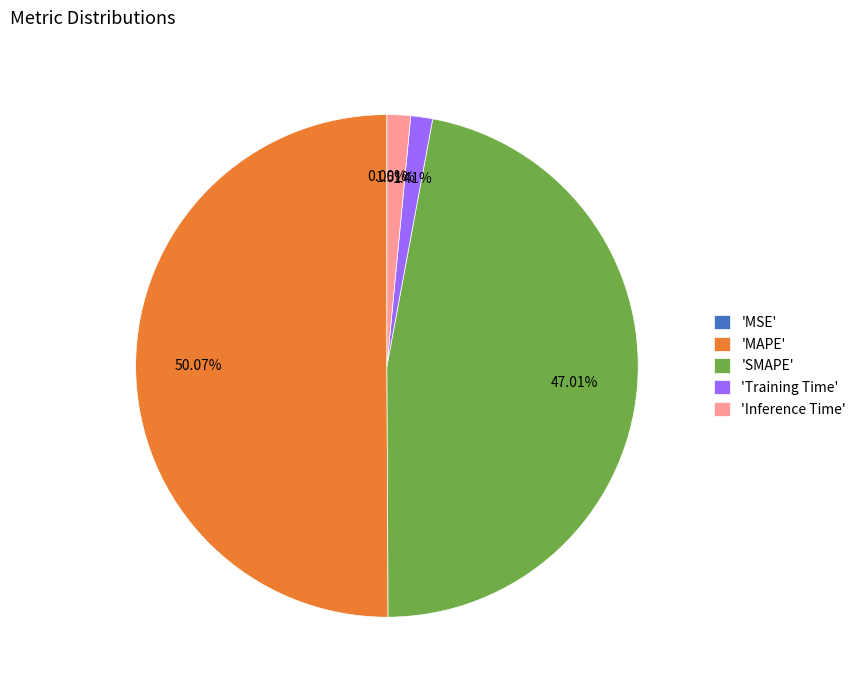

To the nearest percent, what is the average slice percentage?

20%